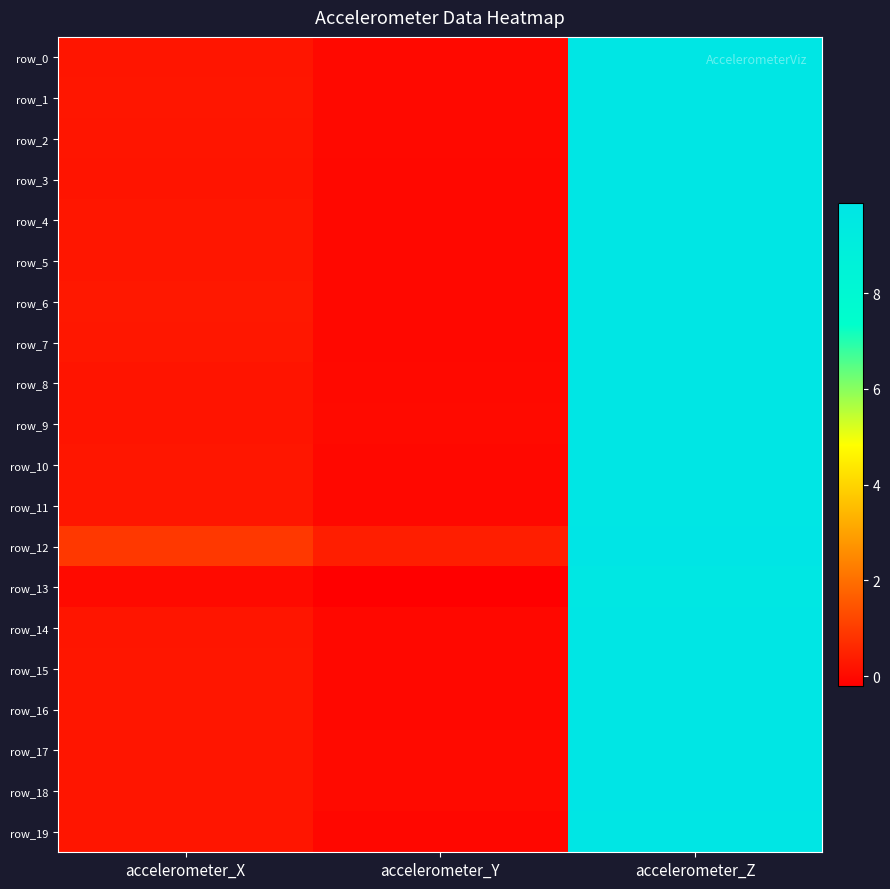

At which category does the chart reach its peak across all series?

accelerometer_Z